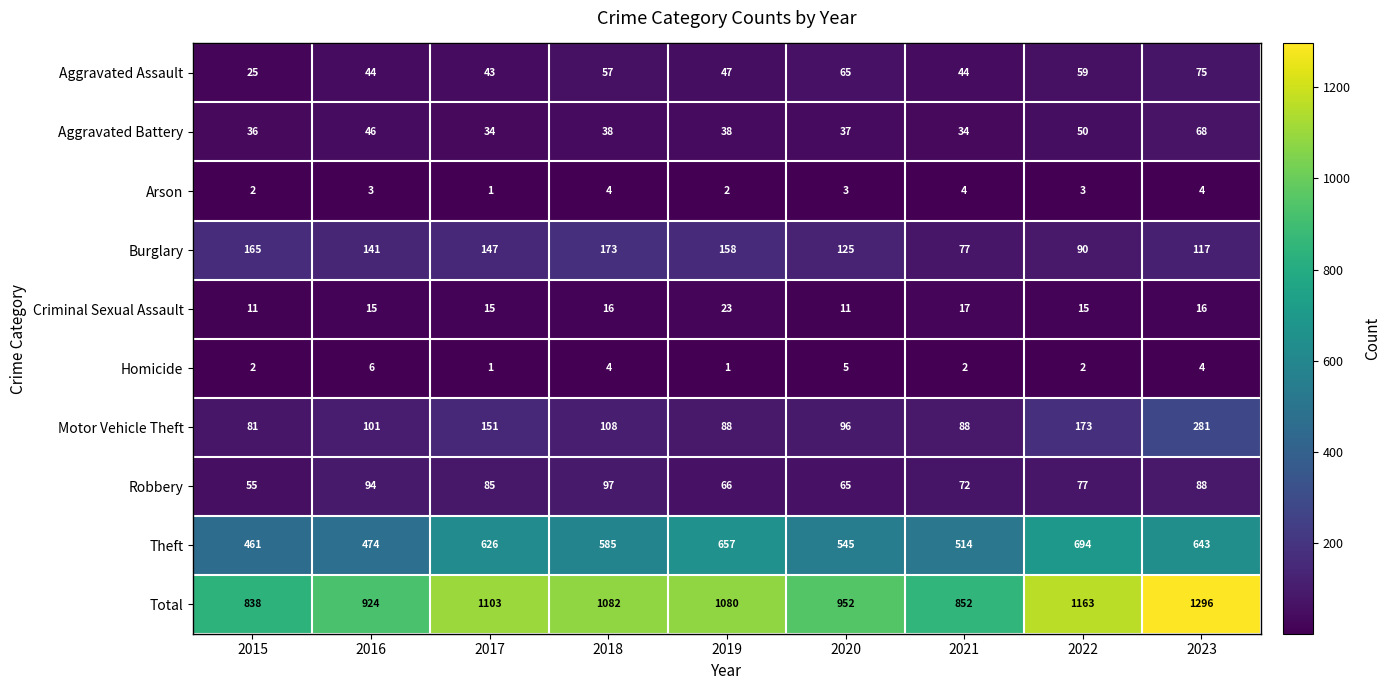

What is the difference between the maximum and minimum values in the Homicide series?

5